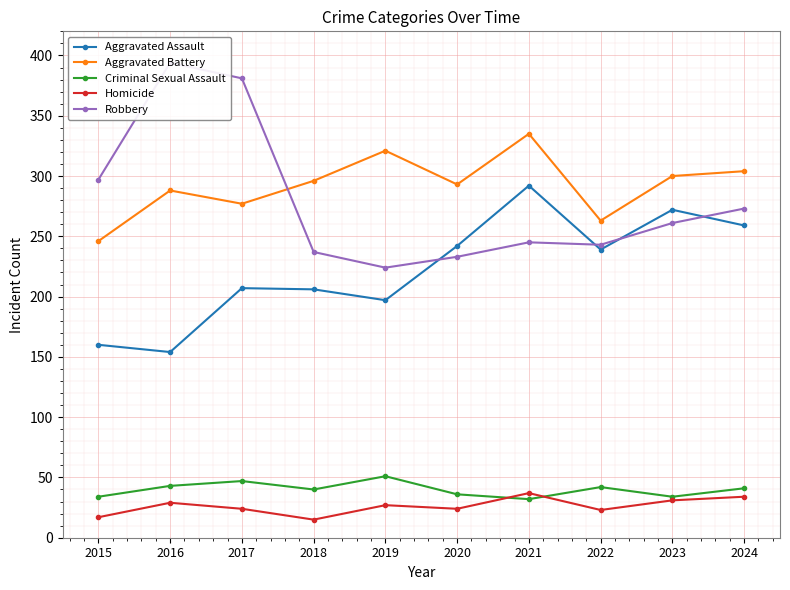

How many data points in Homicide are above 27?

4